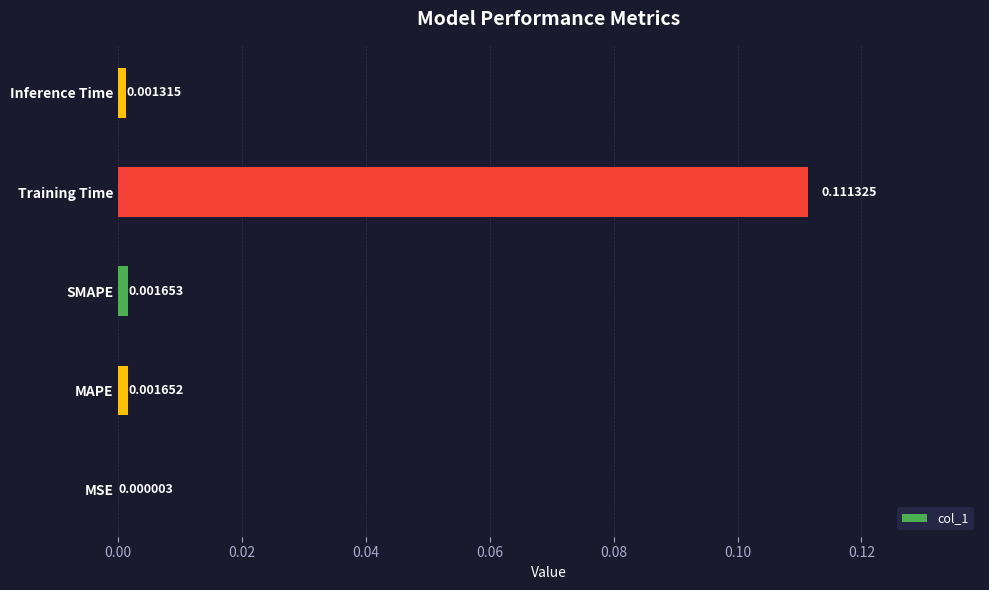

Between Training Time and MAPE, which is larger?

Training Time